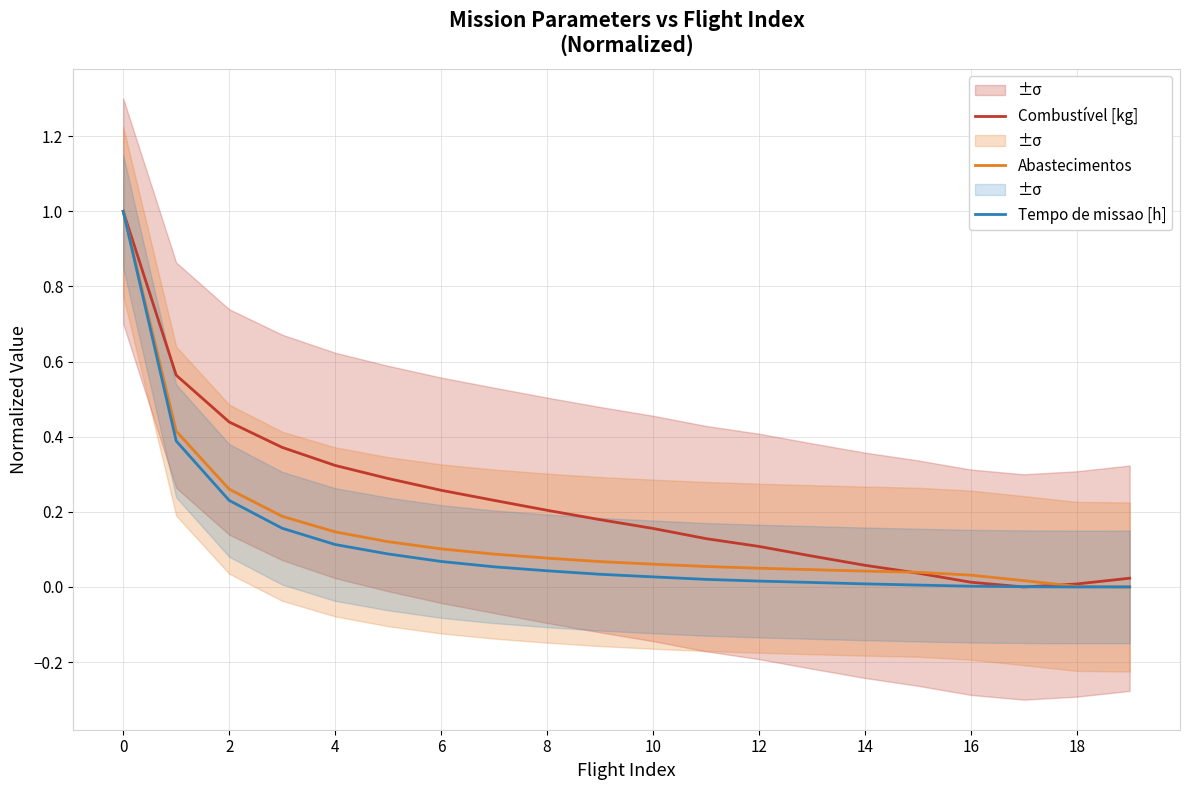

List the series in order of their peak value, lowest first.

Combustível [kg], Abastecimentos, Tempo de missao [h]